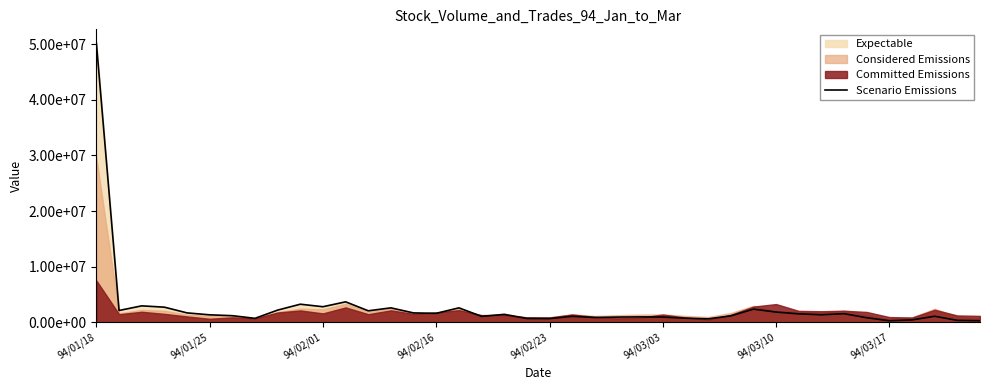

Where is the first local minimum?

94/01/25